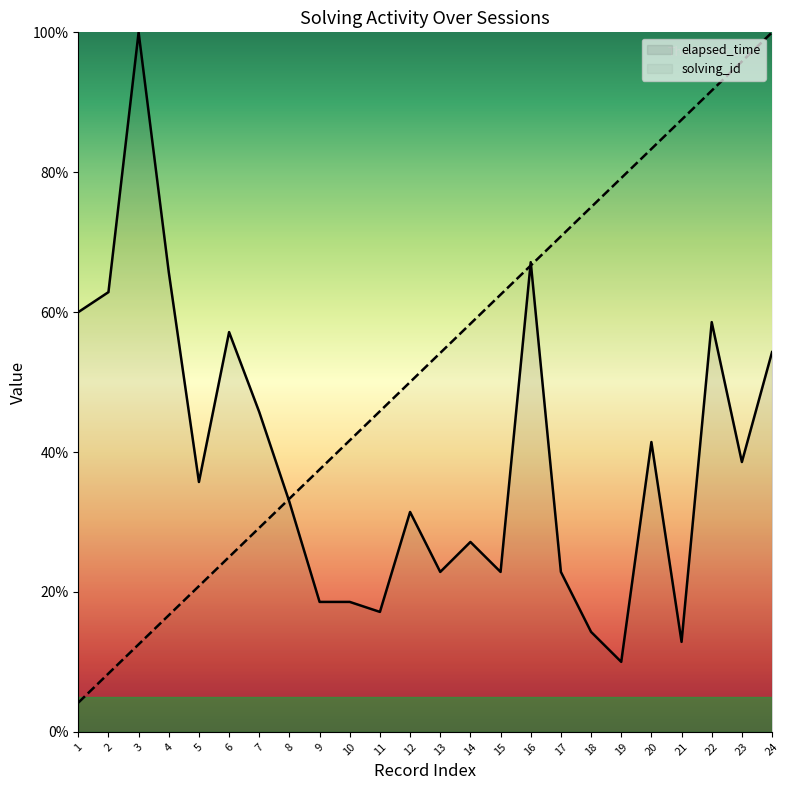

Reading right to left, list all the values displayed in this chart.

solving_id: 100.0	95.8	91.7	87.5	83.3	79.2	75.0	70.8	66.7	62.5	58.3	54.2	50.0	45.8	41.7	37.5	33.3	29.2	25.0	20.8	16.7	12.5	8.3	4.2
elapsed_time: 54.3	38.6	58.6	12.9	41.4	10.0	14.3	22.9	67.1	22.9	27.1	22.9	31.4	17.1	18.6	18.6	32.9	45.7	57.1	35.7	65.7	100.0	62.9	60.0